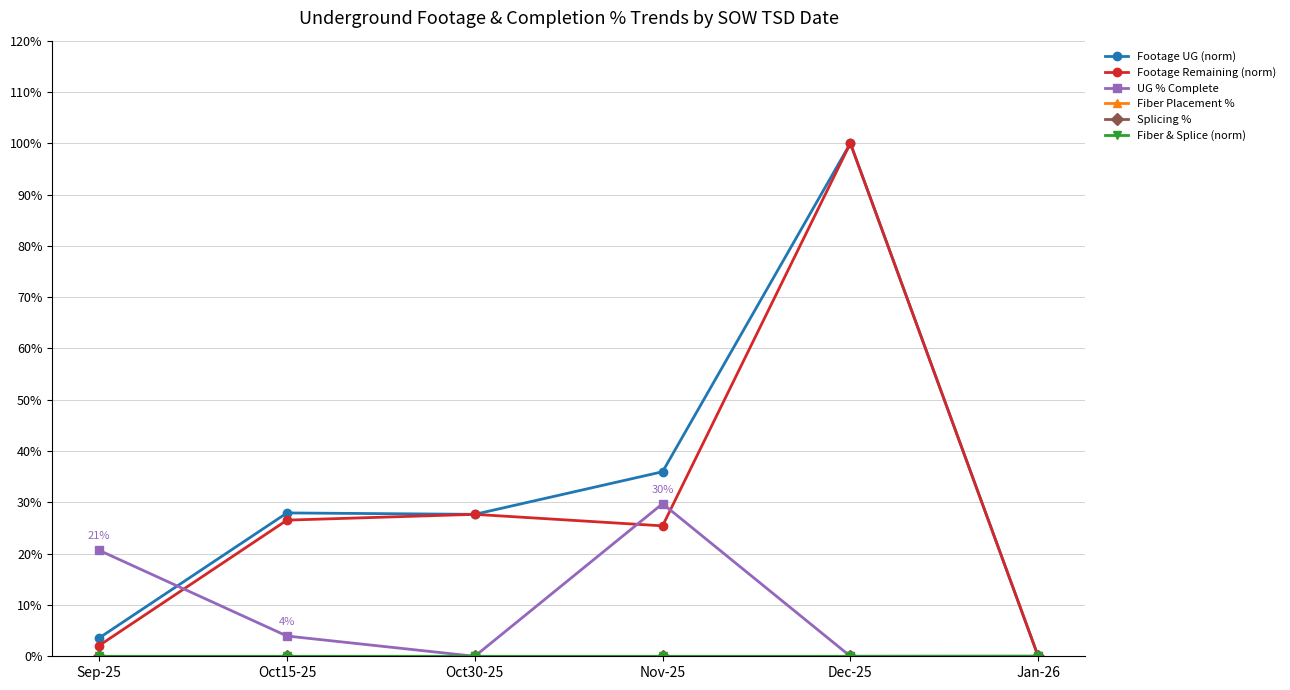

Is this an area chart (filled region under the line)?

No